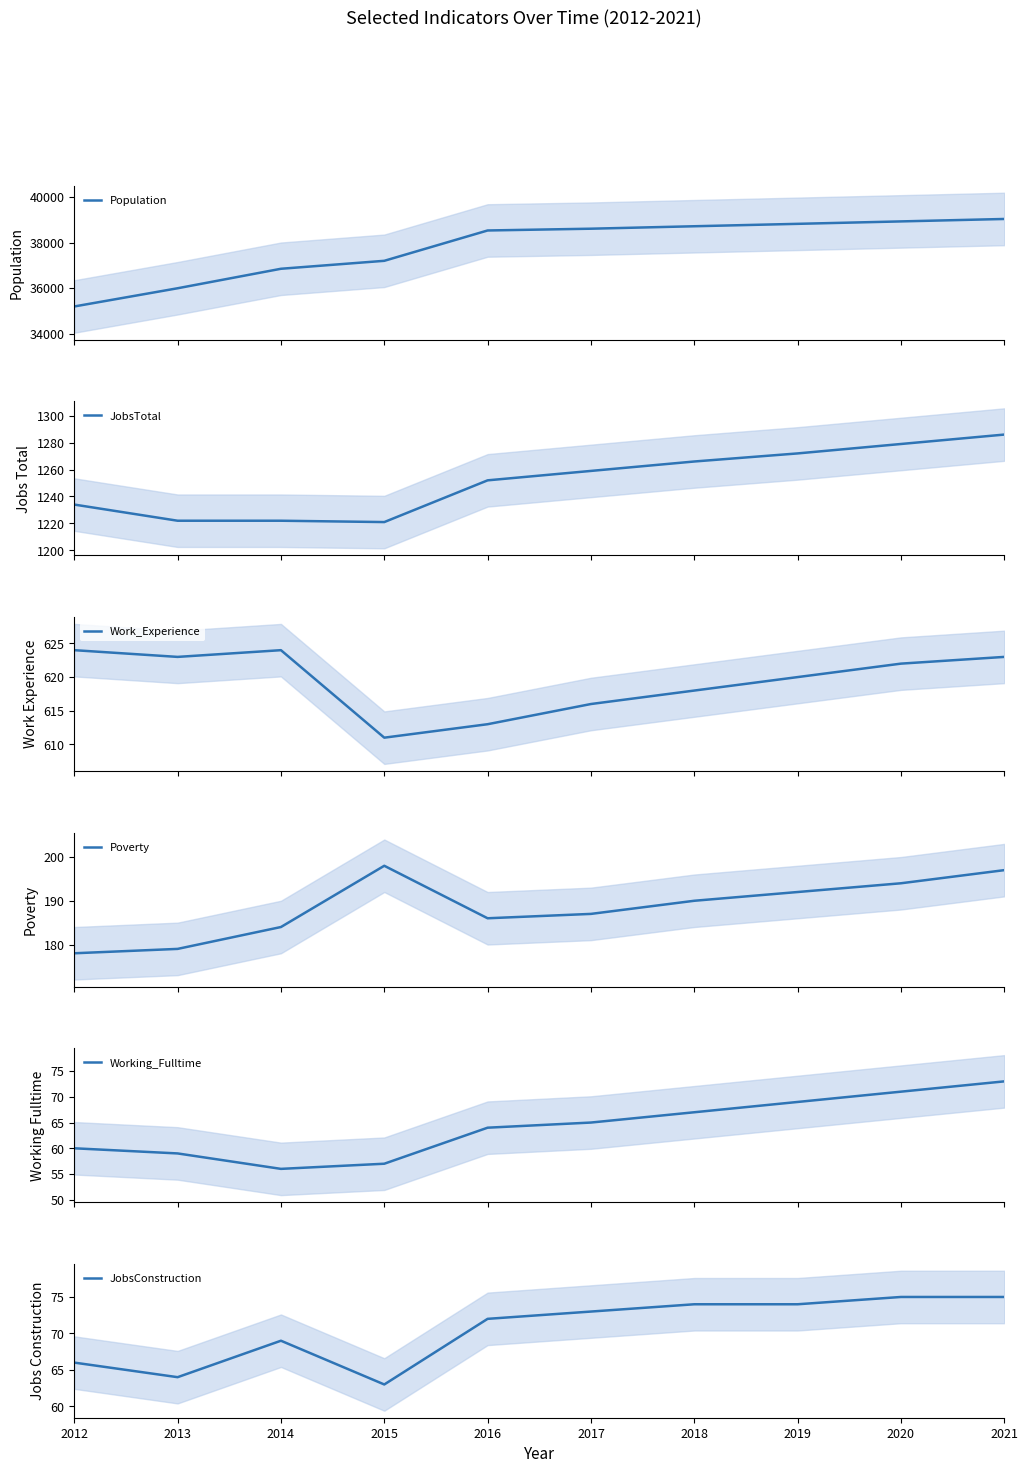

At which category is the sum across all series the highest?

2021